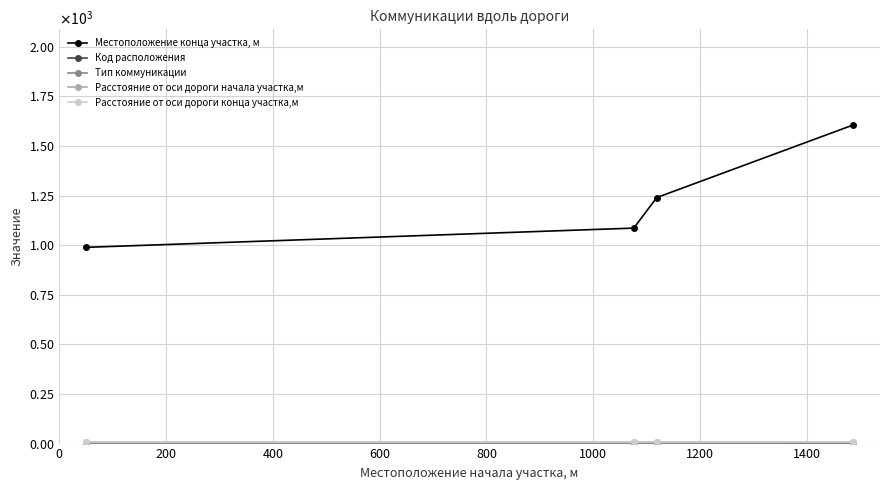

True or false: Код расположения and Расстояние от оси дороги конца участка,м cross at least once.

False